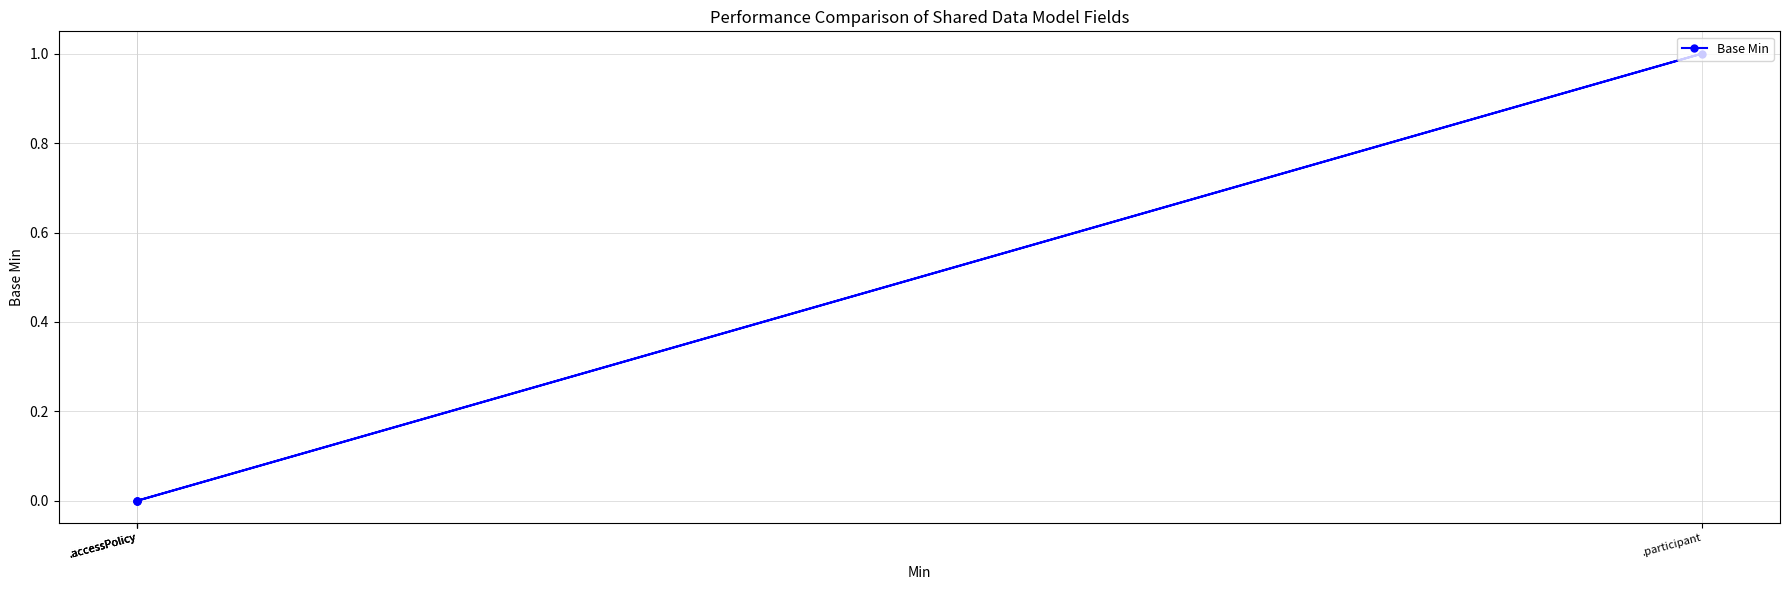

Which label corresponds to the largest value in the chart?

.participant